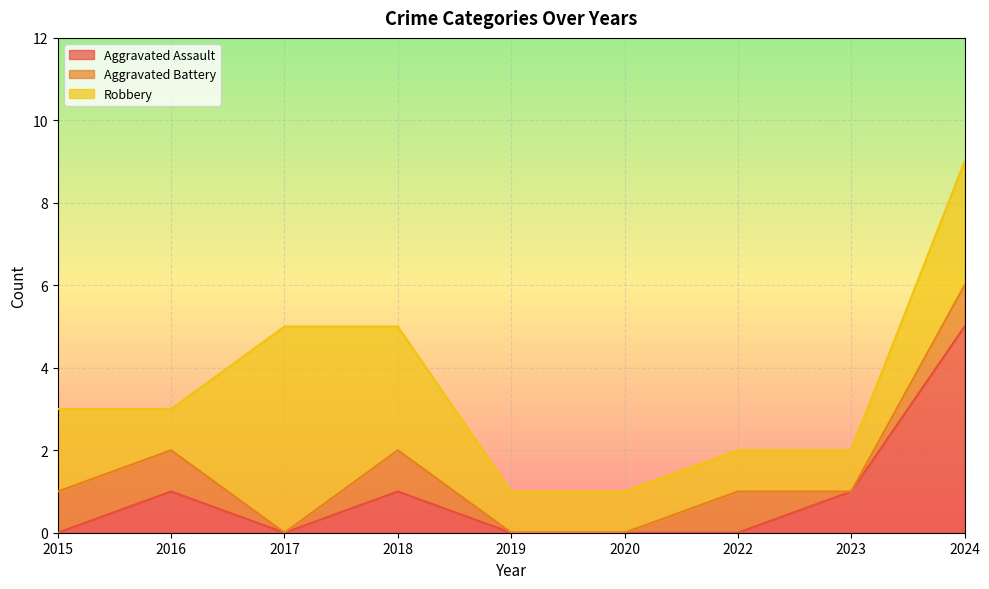

What is the difference between the highest and lowest values at 2024?

4